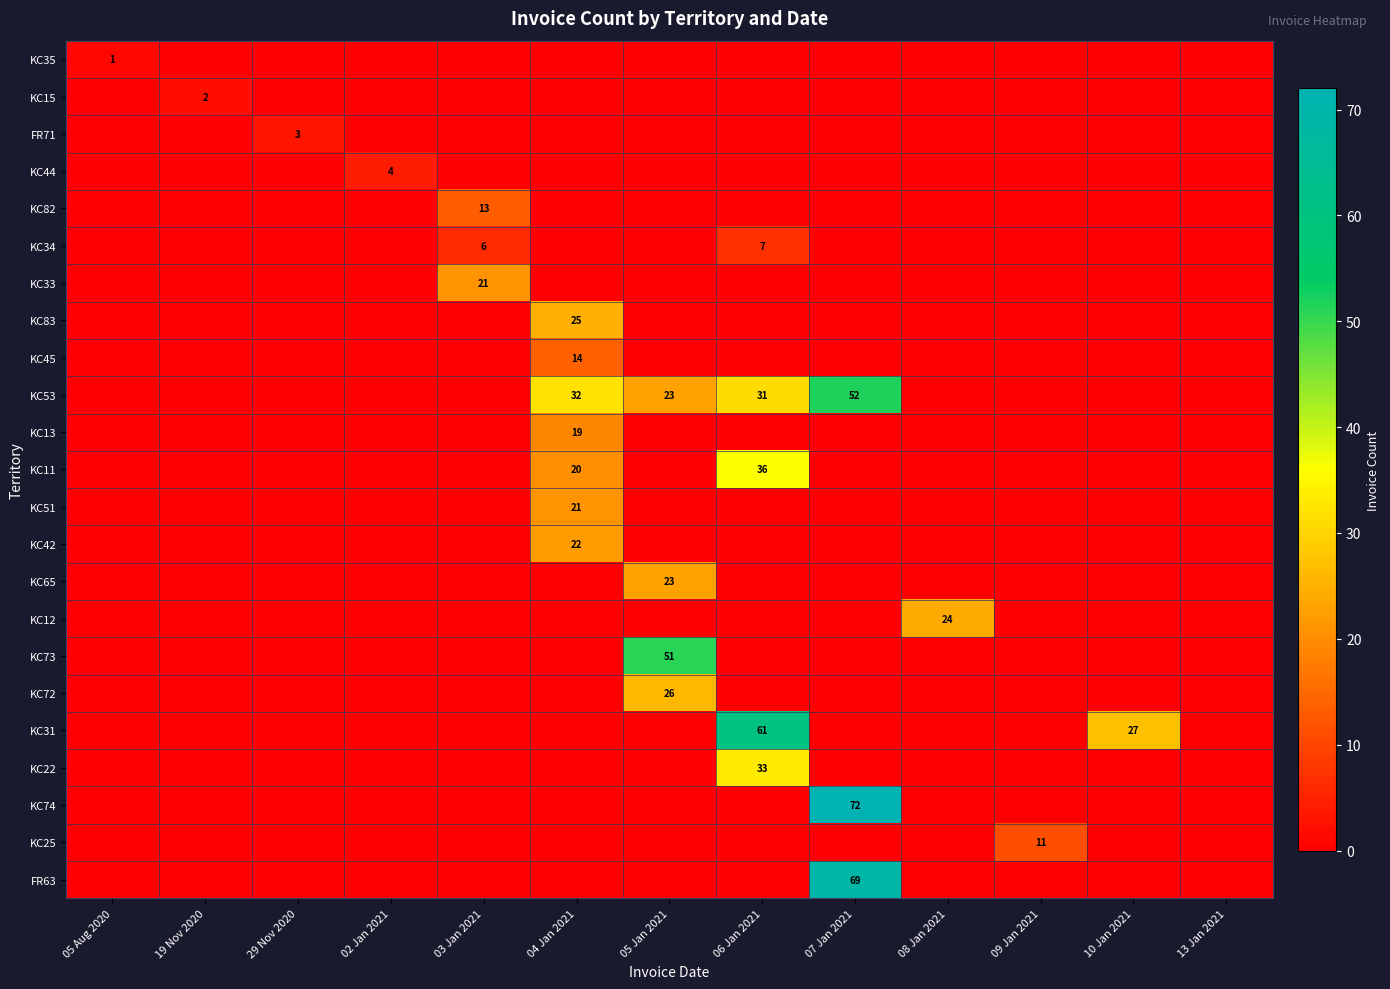

What is the sum of all FR71 values?

3